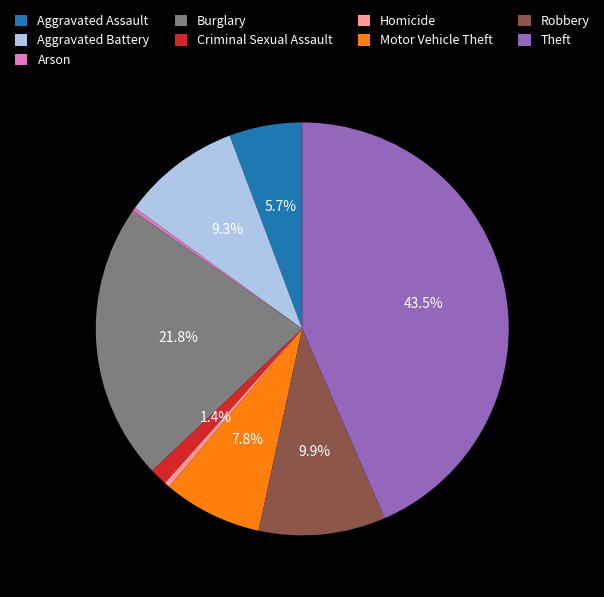

Which category has the biggest portion of the pie?

Theft